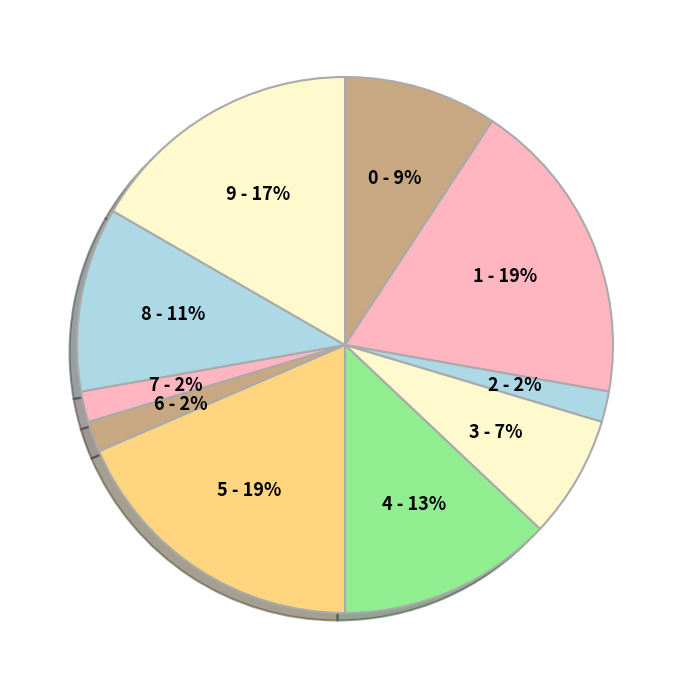

Count the number of slices in the pie.

10